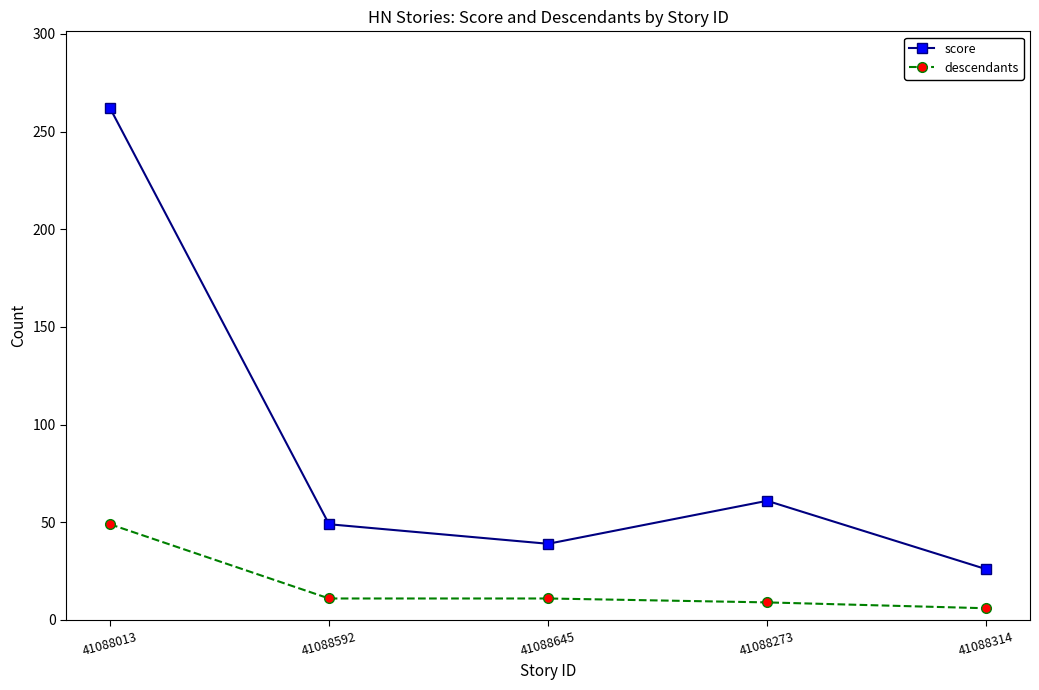

At which category is the sum across all series the highest?

41088013